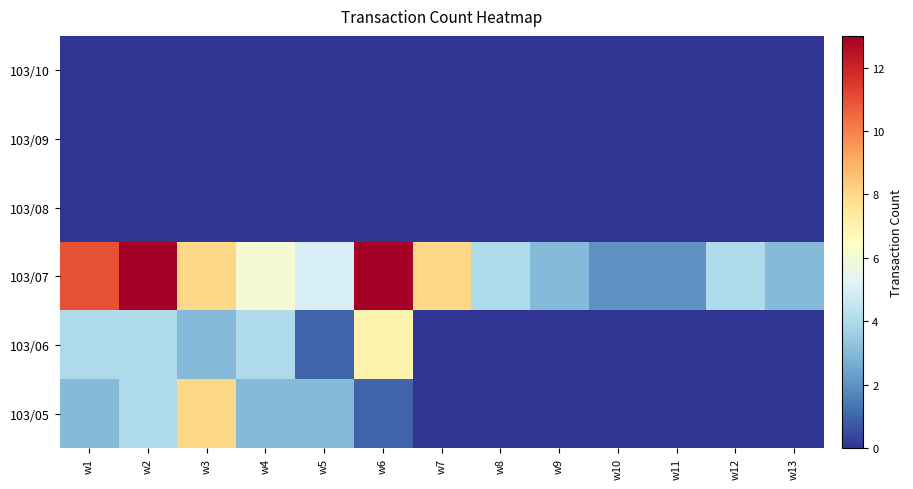

Which series has the largest total across all categories?

103/07